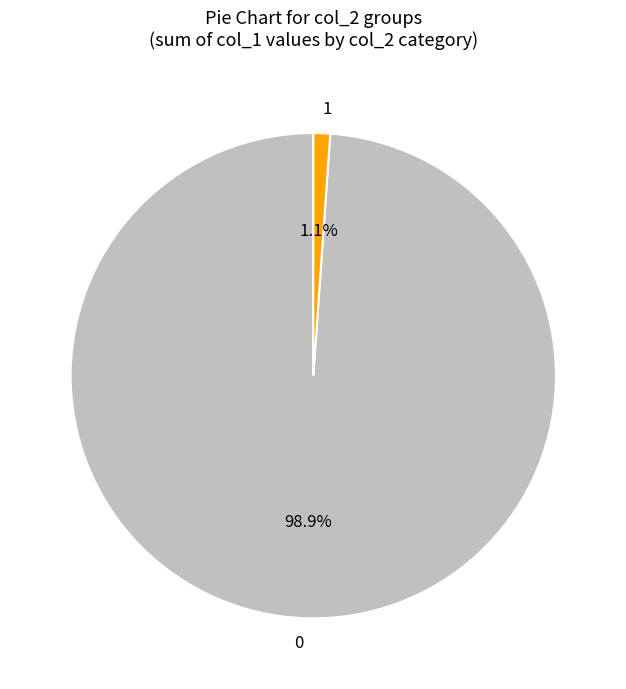

What percentage is NOT represented by 0?

1.1%